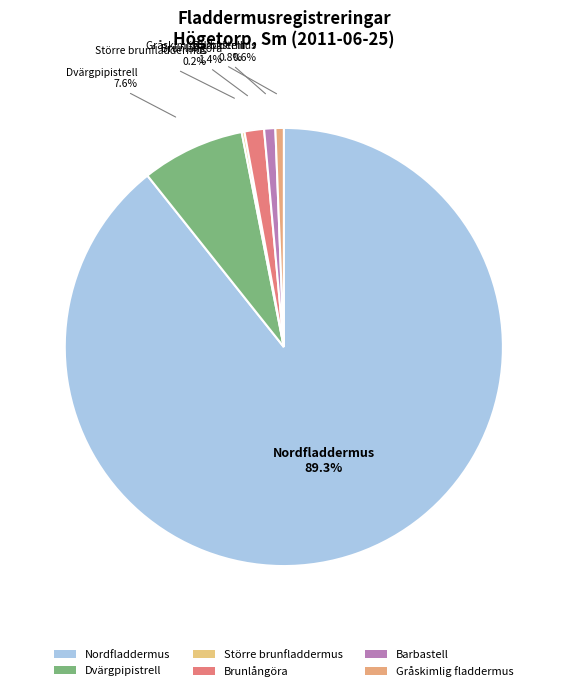

What is the smallest slice in the pie chart?

Större brunfladdermus